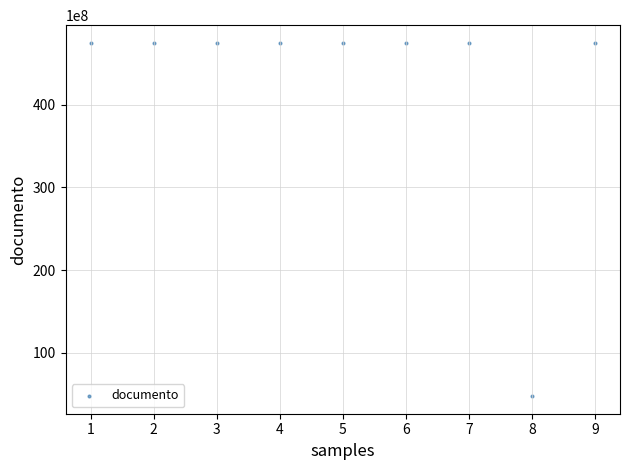

What is the range of X values (max minus min)?

8